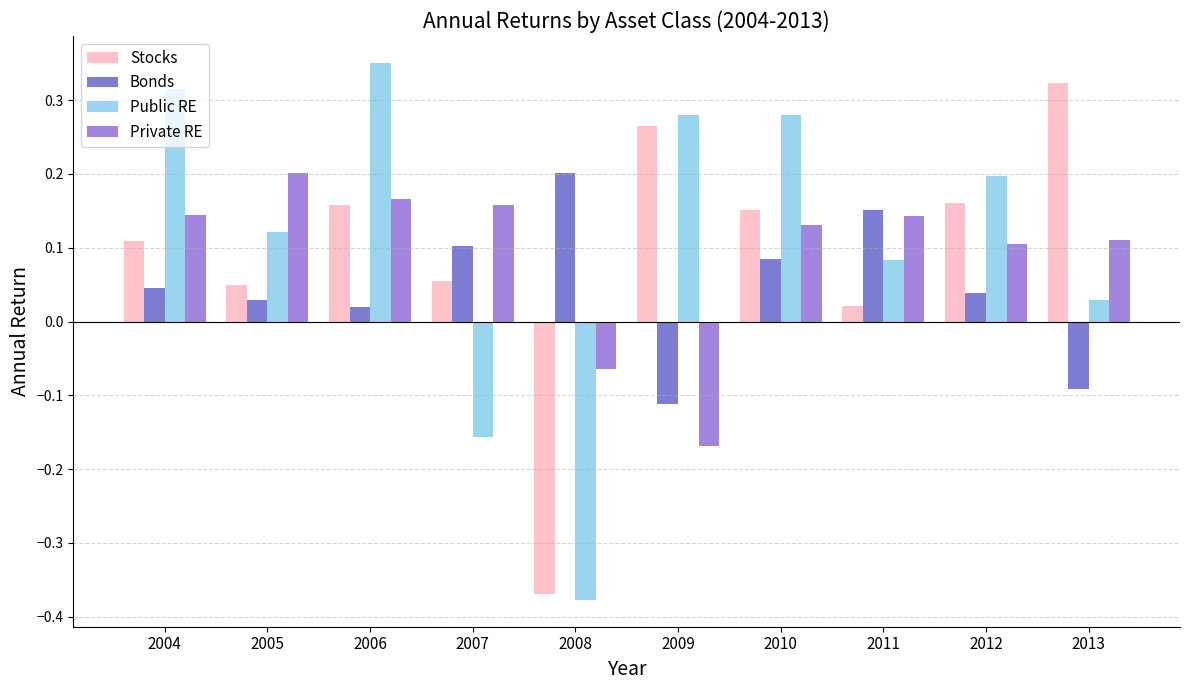

What is the total value across all series at 2008?

-0.6